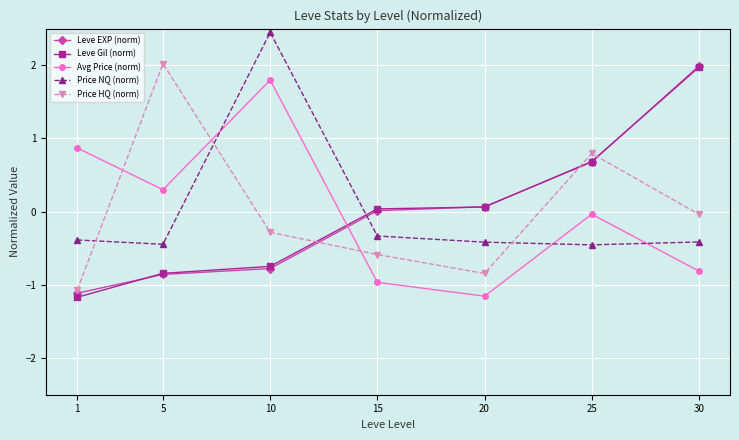

The Price NQ (norm) series shows -0.6 at 15. True or false?

False